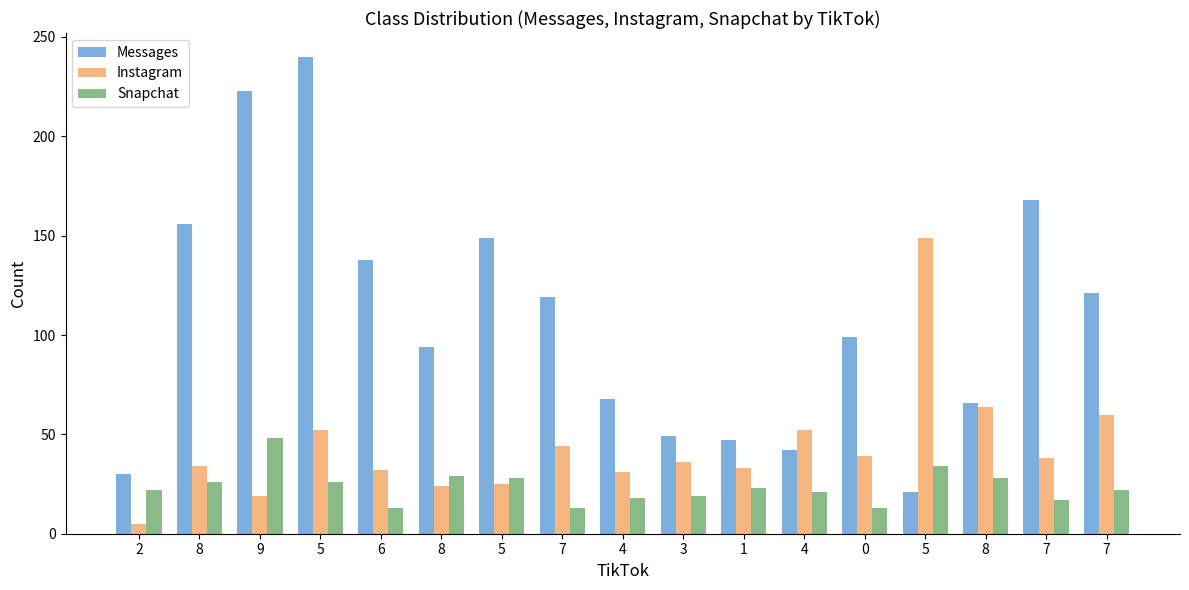

Reading left to right, list all the values displayed in this chart.

Messages: 30	156	223	240	138	94	149	119	68	49	47	42	99	21	66	168	121
Instagram: 5	34	19	52	32	24	25	44	31	36	33	52	39	149	64	38	60
Snapchat: 22	26	48	26	13	29	28	13	18	19	23	21	13	34	28	17	22